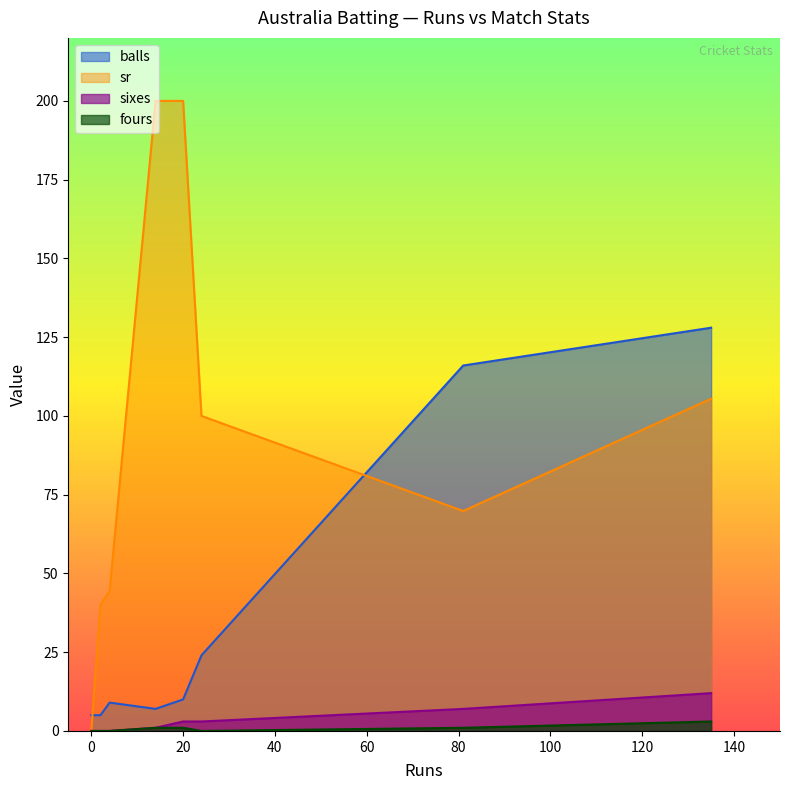

Reading left to right, what are all the values shown in this chart?

balls: 5.0	5.0	9.0	7.0	10.0	24.0	116.0	128.0
sr: 0.0	40.0	44.4	200.0	200.0	100.0	69.8	105.5
sixes: 0.0	0.0	0.0	1.0	3.0	3.0	7.0	12.0
fours: 0.0	0.0	0.0	1.0	1.0	0.0	1.0	3.0